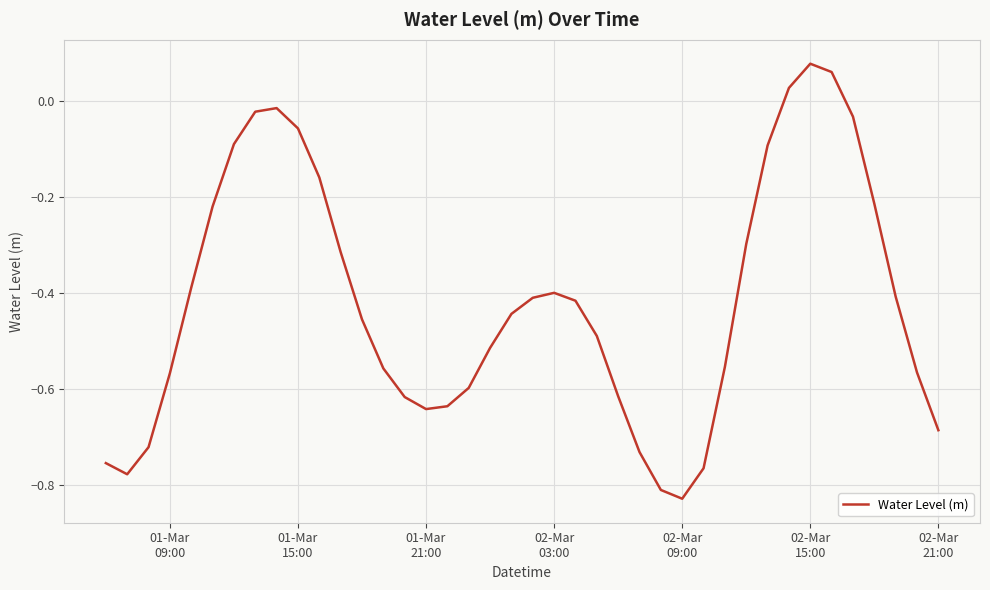

What is the difference between the maximum and minimum values?

0.9